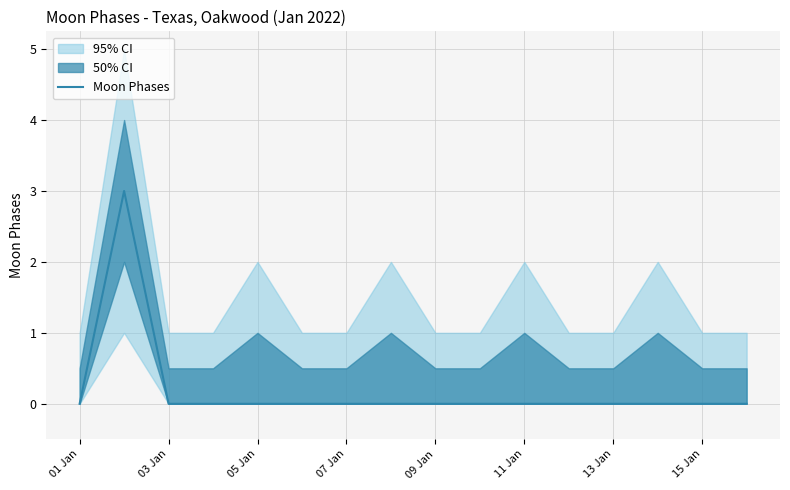

Count the values in the range 0 to 1.

15